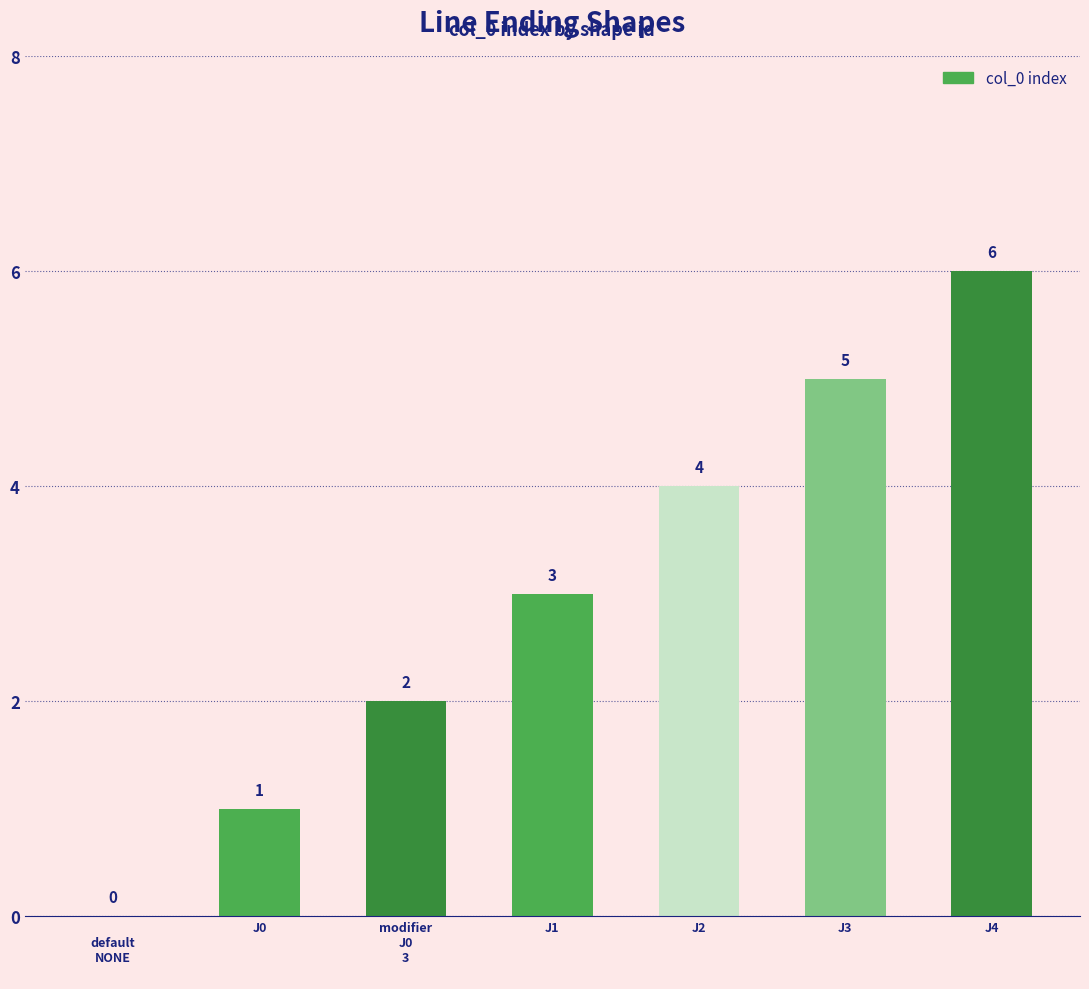

Is it true that the value at J3 is 7?

False